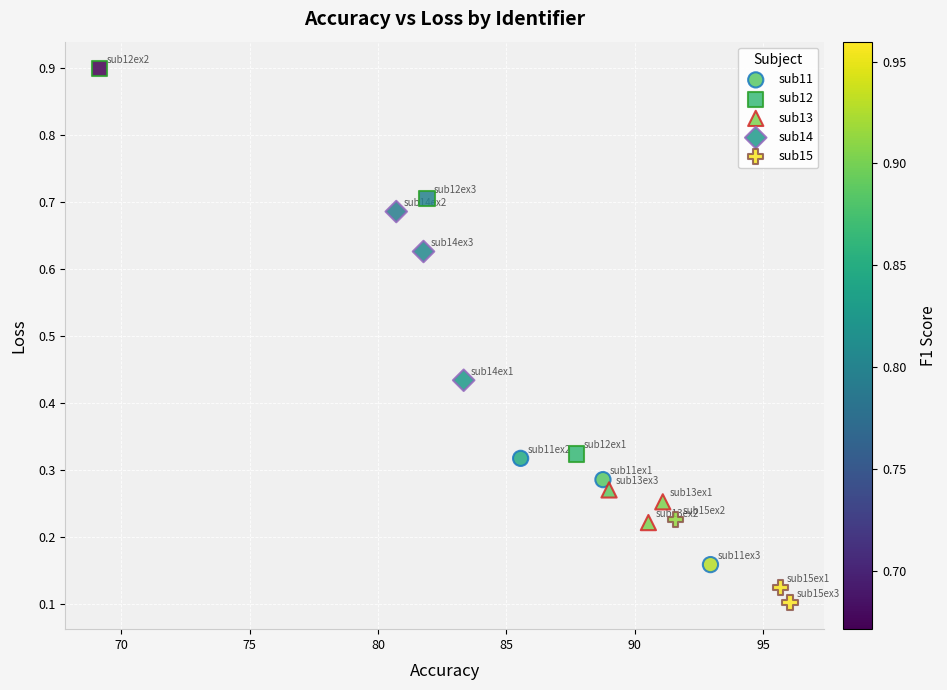

What are all the series names shown in the legend?

sub11, sub12, sub13, sub14, sub15